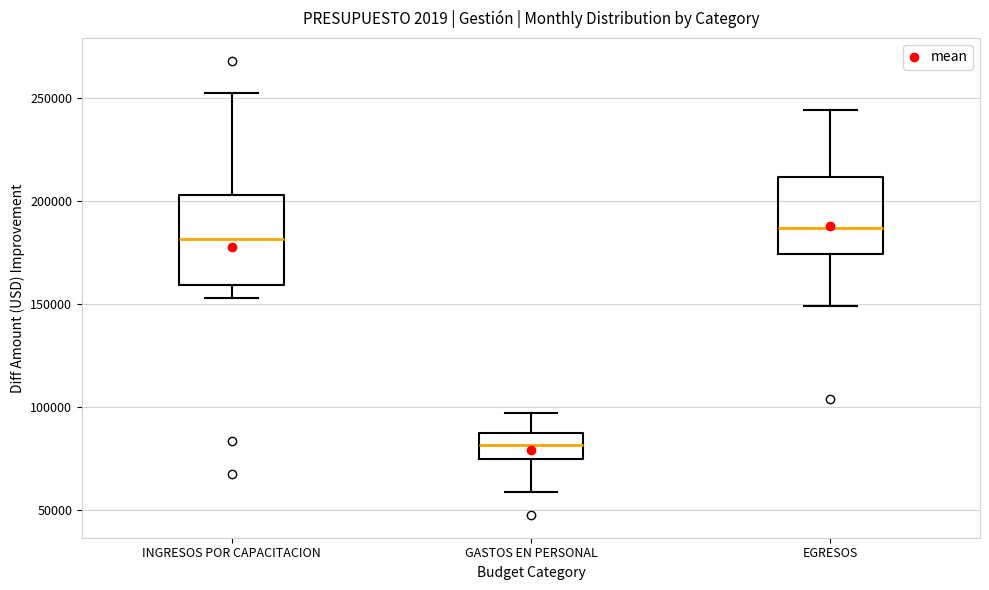

Reading left to right, transcribe this box plot: for each box, give where its median line is, the range the box spans, and where its two whiskers end, as read against the y-axis. The values are not printed on the chart, so give them approximately, as read against the axis.

INGRESOS POR CAPACITACION: median 180000, box 160000 to 205000, whiskers 155000 to 250000
GASTOS EN PERSONAL: median 80000, box 75000 to 85000, whiskers 60000 to 95000
EGRESOS: median 185000, box 175000 to 210000, whiskers 150000 to 245000